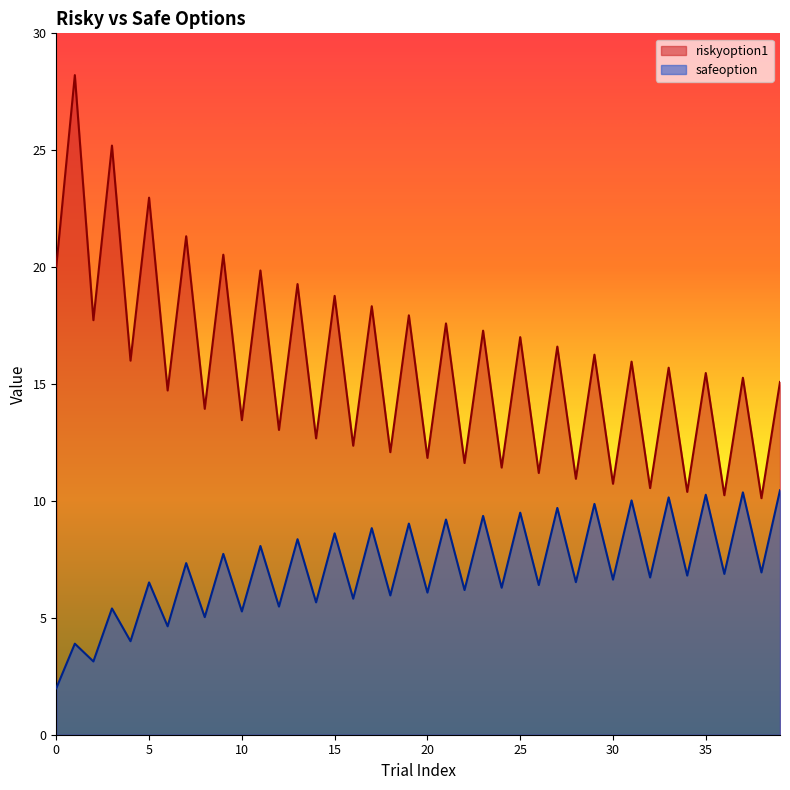

How many lines are shown in the chart?

2